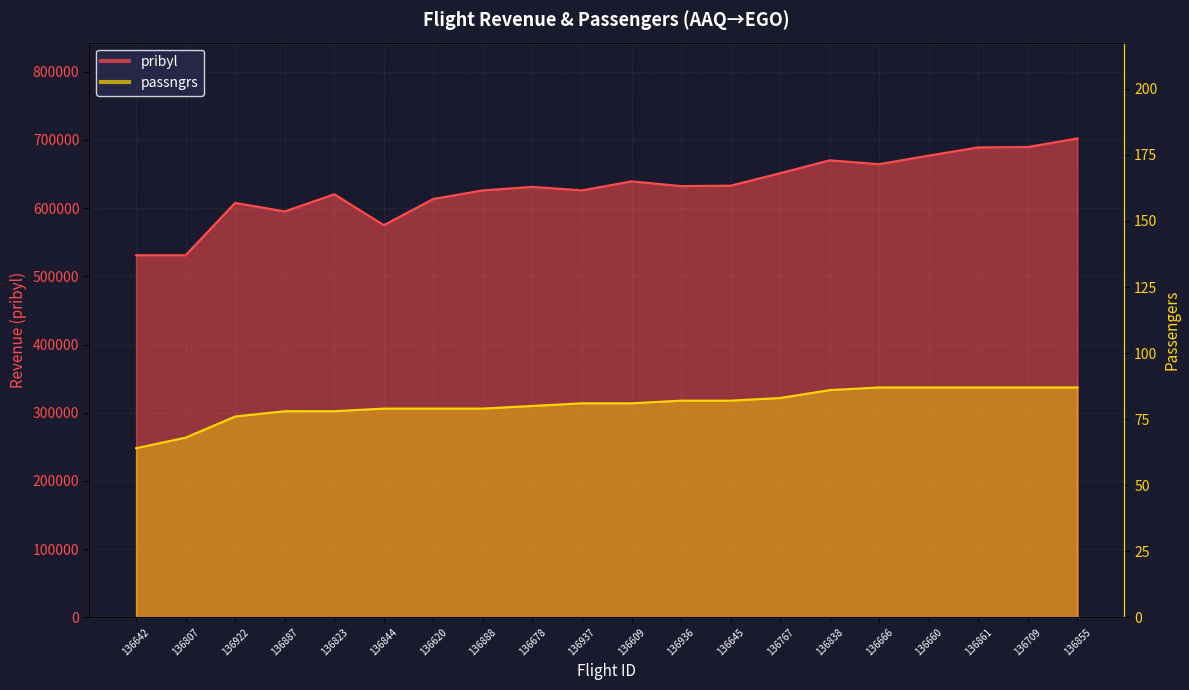

Which series has the largest total across all categories?

pribyl